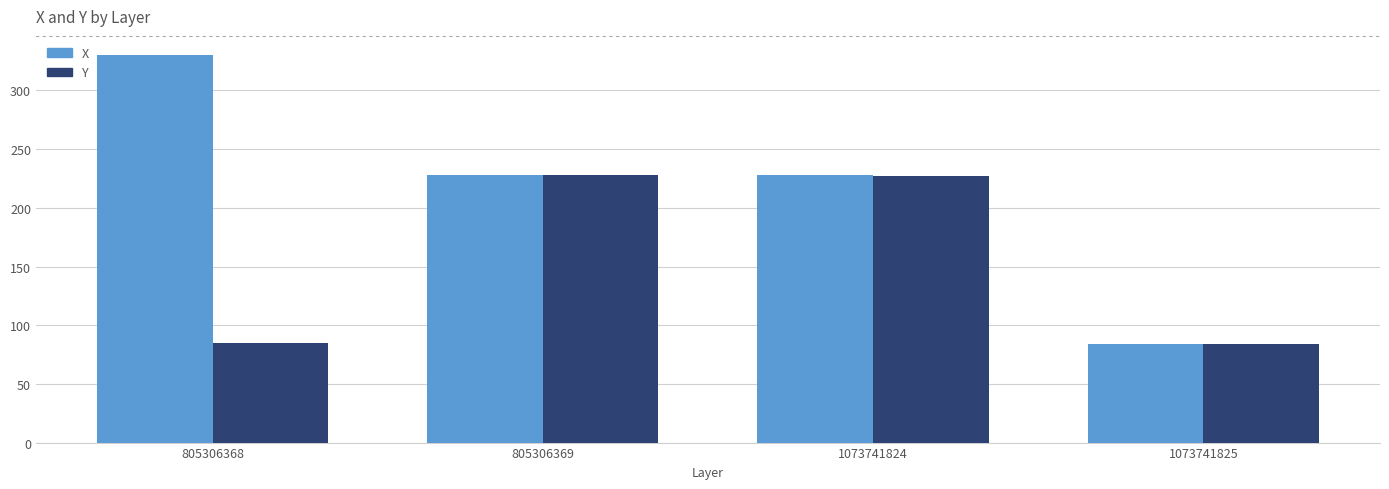

How many bars are there in each group?

2